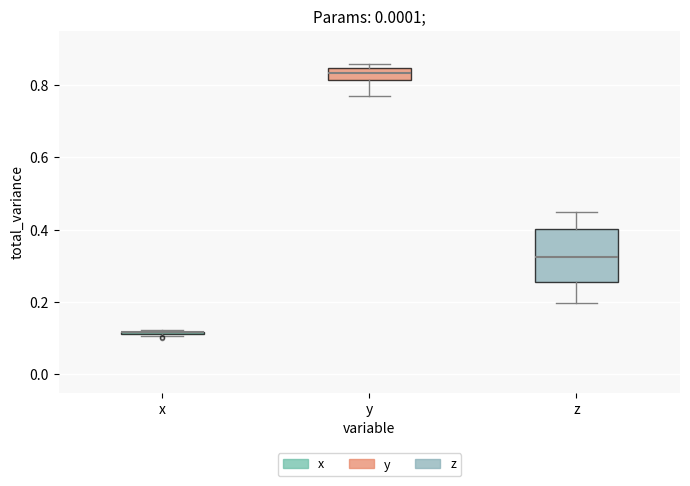

Reading left to right, read every box against the y-axis: the position of its median line, the range the box covers, and the ends of its whiskers. The values are not printed on the chart, so give them approximately, as read against the axis.

x: box collapsed to a line at 0.12, whiskers 0.10 to 0.12
y: median 0.84 (inside the box), box 0.82 to 0.84, whiskers 0.78 to 0.86
z: median 0.32, box 0.26 to 0.40, whiskers 0.20 to 0.44